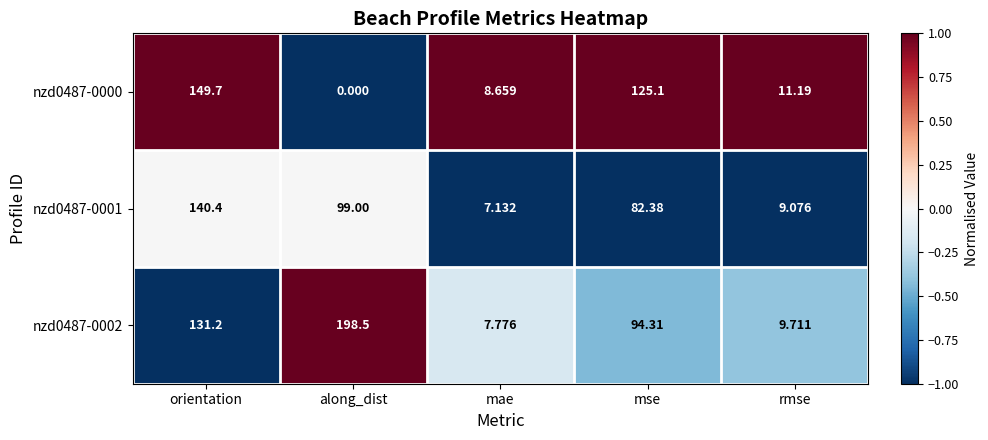

List the labels in order of nzd0487-0002 value, smallest first.

mae, rmse, mse, orientation, along_dist